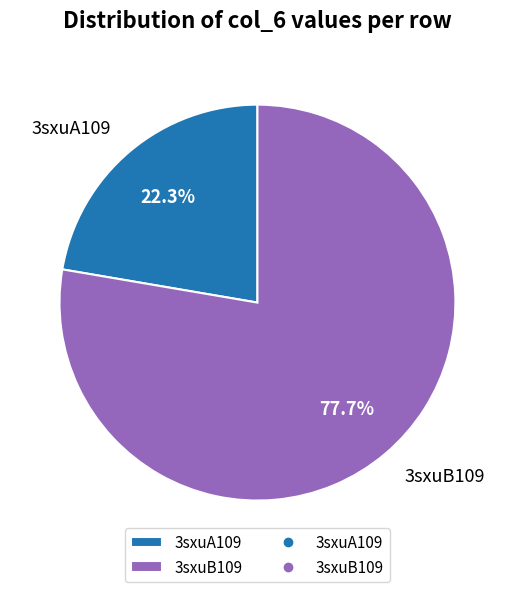

To the nearest percent, what is the combined percentage of 3sxuB109 and 3sxuA109?

100%